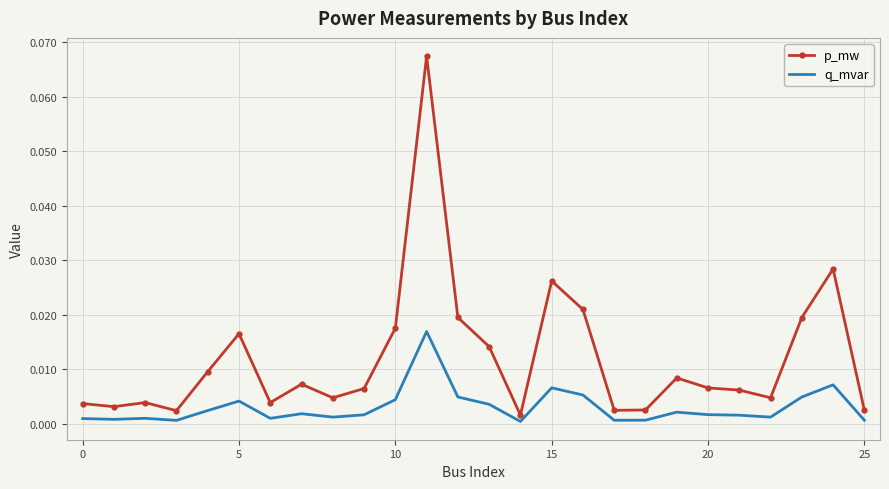

Rank the series by their average value, from highest to lowest.

p_mw, q_mvar